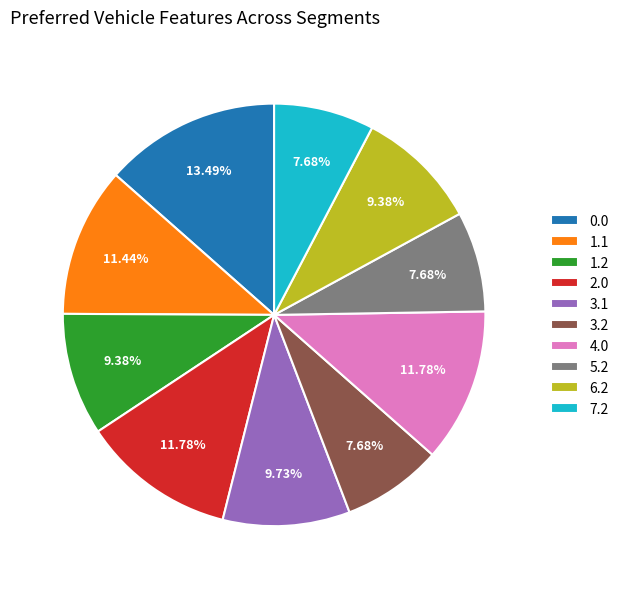

Is it true that 6.2 is 9% of the pie?

True